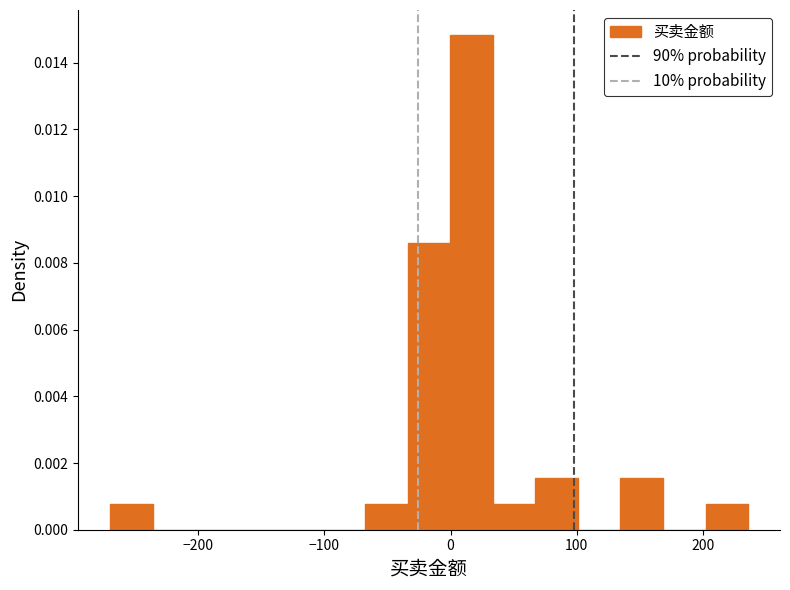

Read against the x-axis, roughly where is the centre of the tallest bar?

20